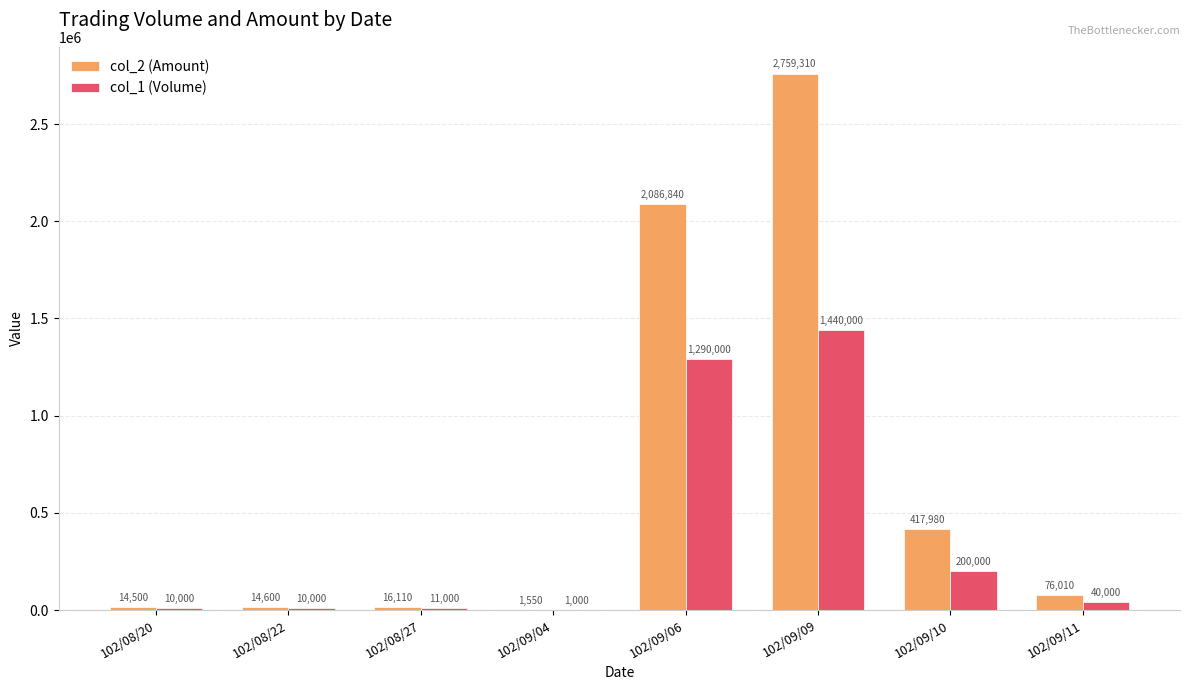

How many distinct data groups are displayed?

2